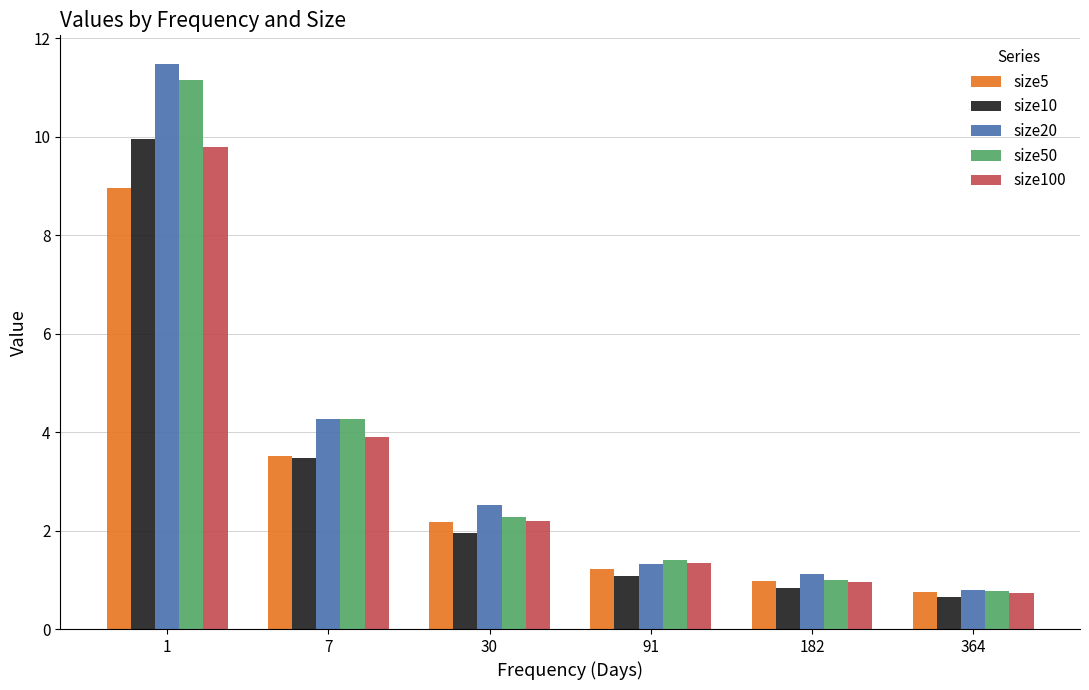

Read the size5 value at 30.

2.2